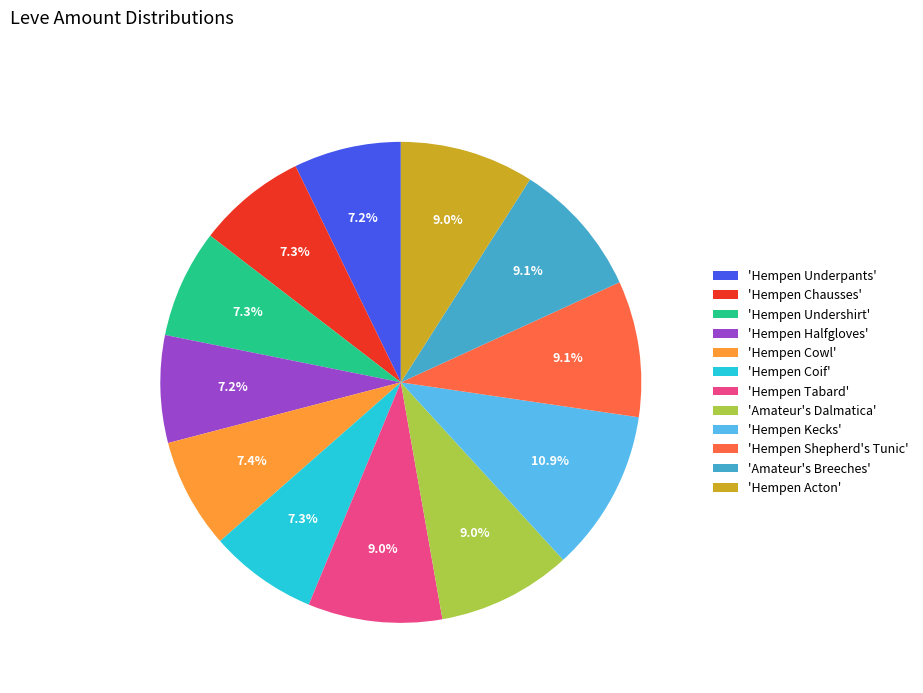

Between 'Amateur's Dalmatica' and 'Hempen Halfgloves', which is larger?

'Amateur's Dalmatica'